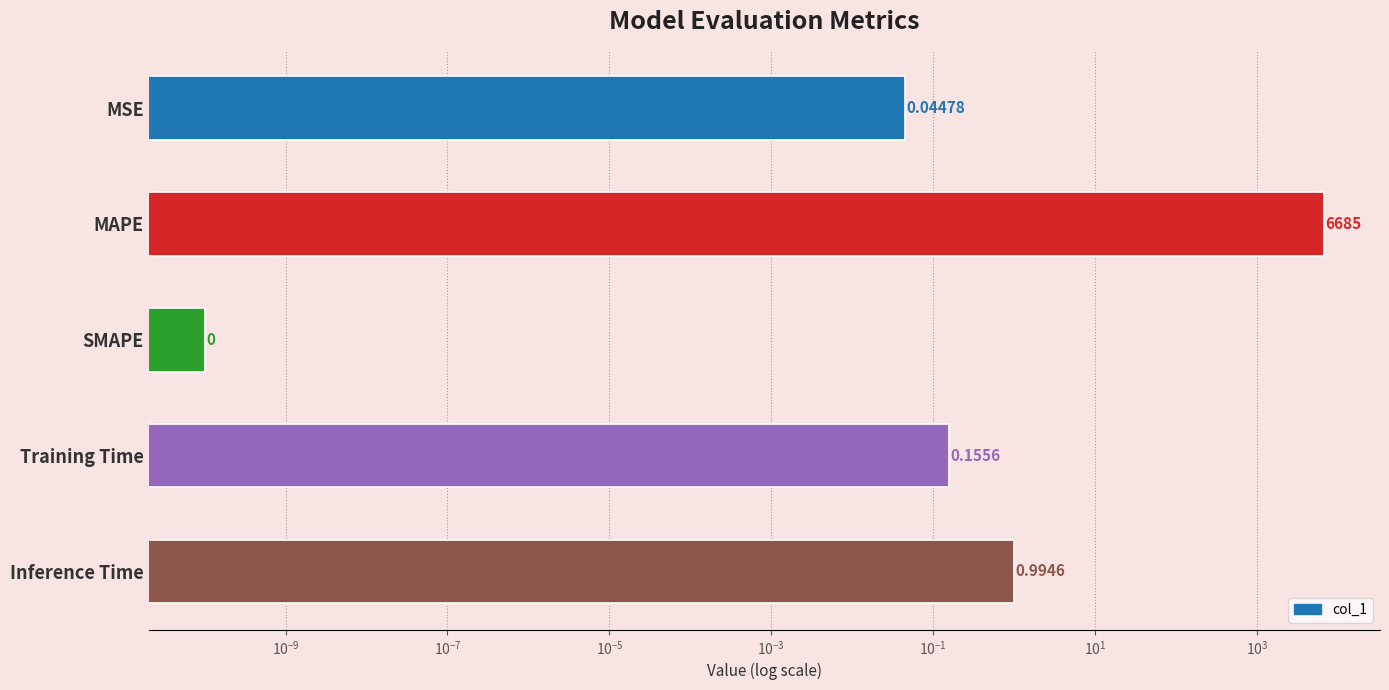

What is the value of the 4th bar from the left?

0.2